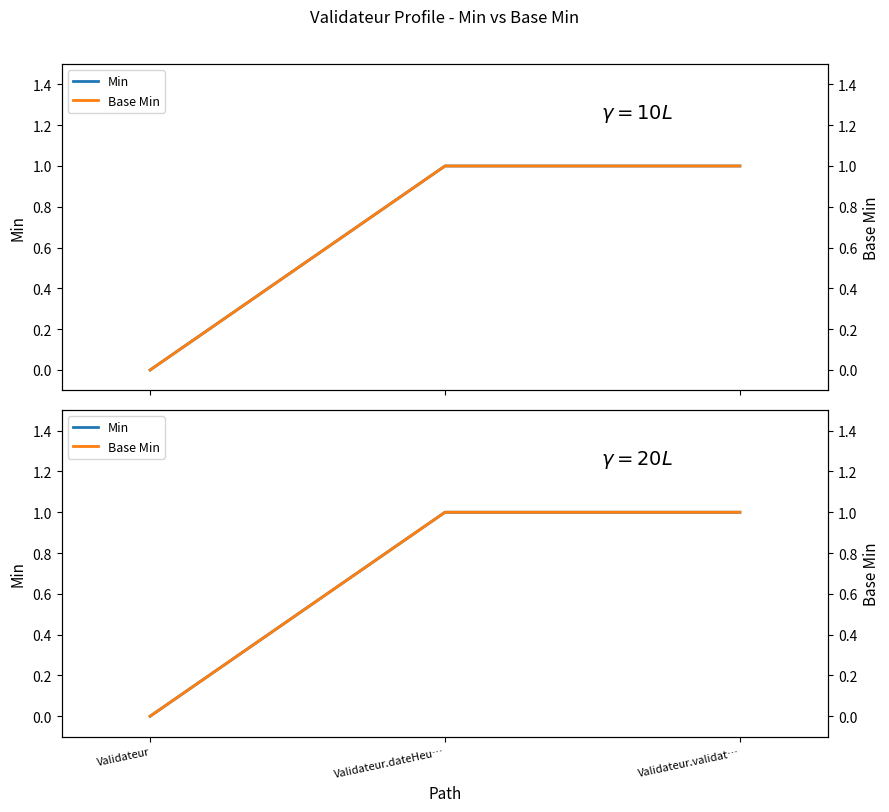

Between Validateur.dateHeu… and Validateur, which is larger?

Validateur.dateHeu…